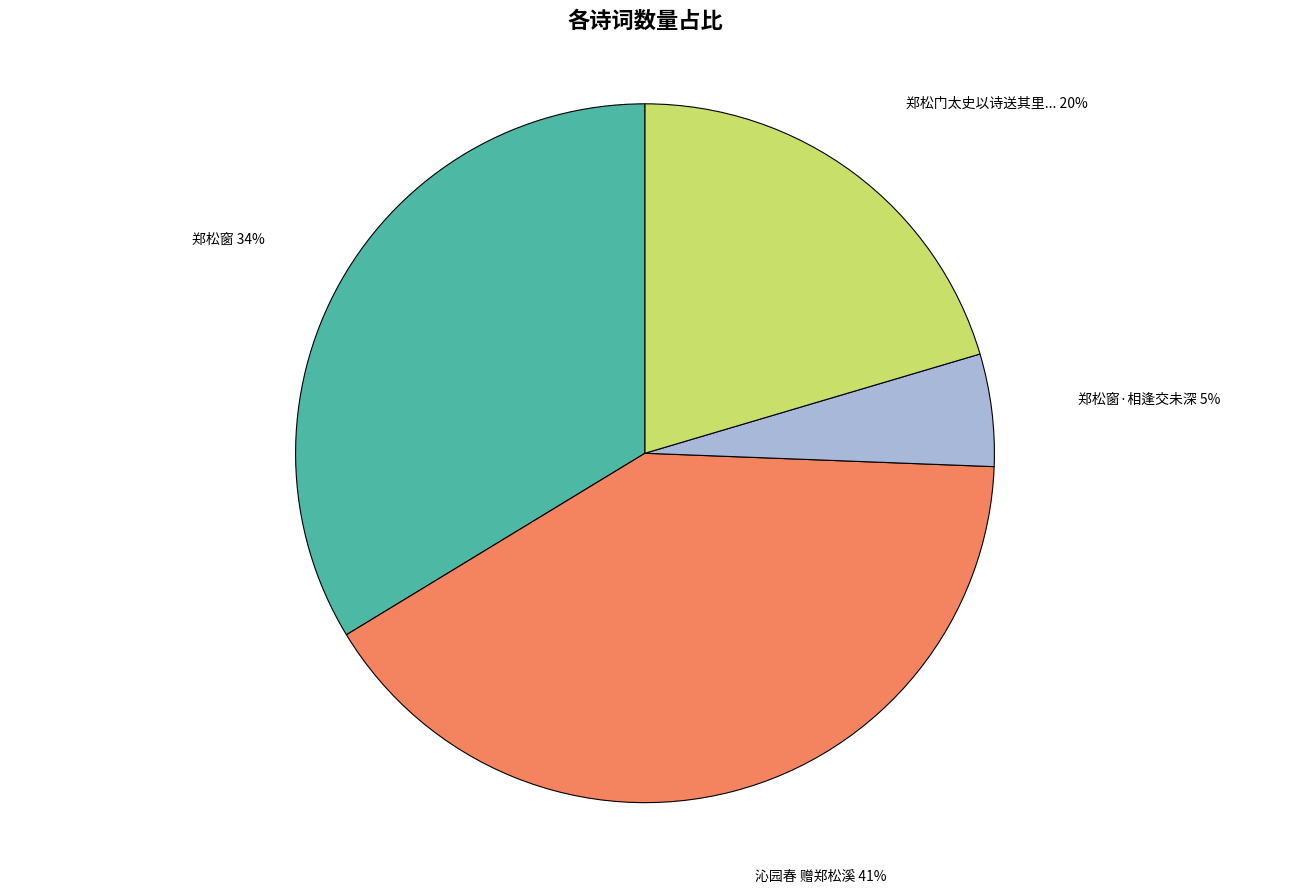

Does any single category account for the majority?

No